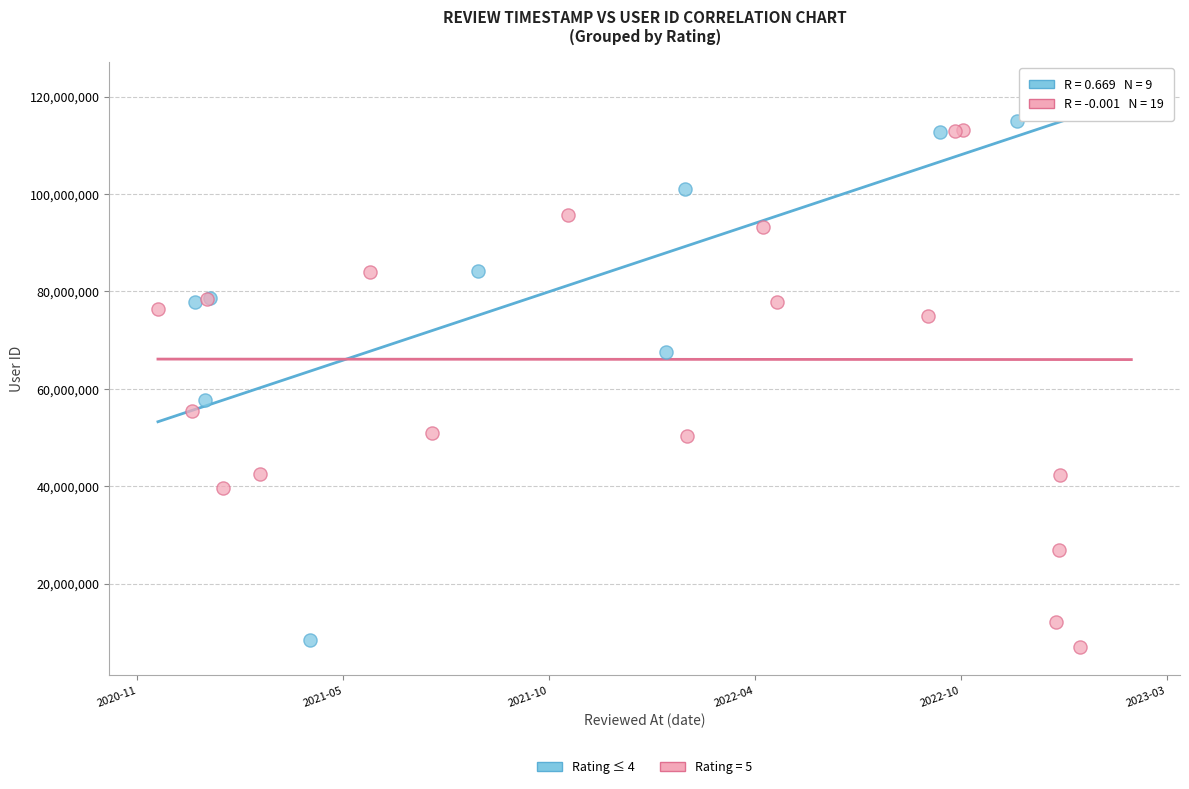

Which series contains the highest Y value?

Rating = 5